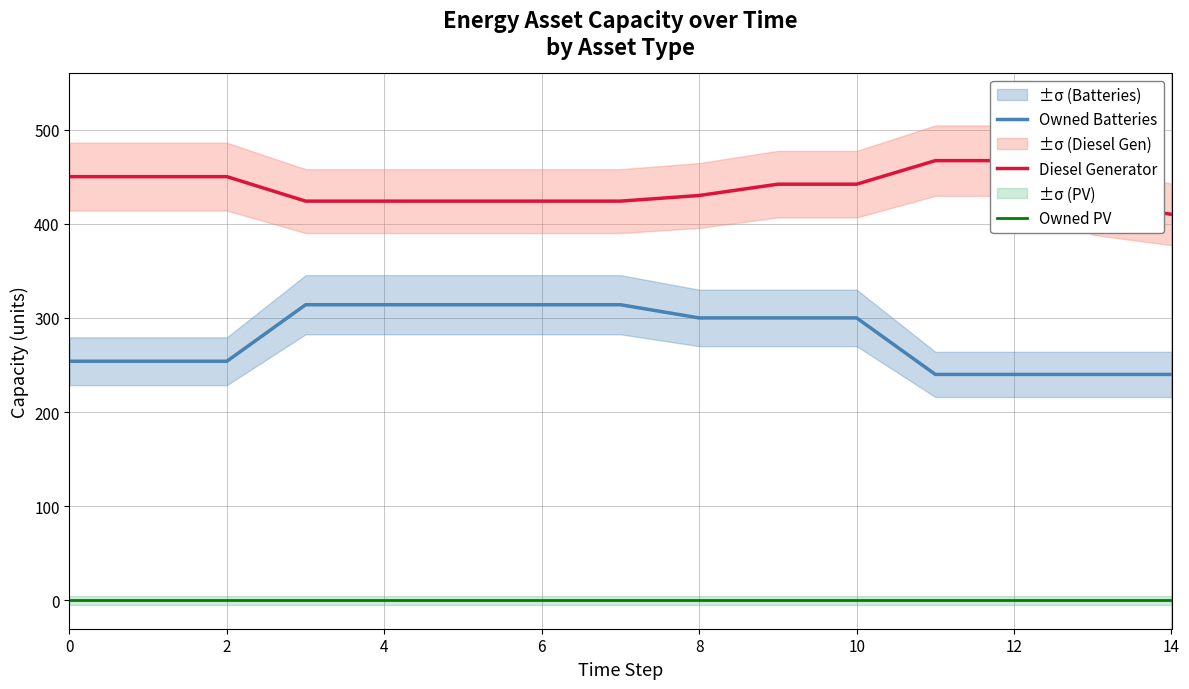

True or false: Owned Batteries and Owned PV intersect in this chart.

False